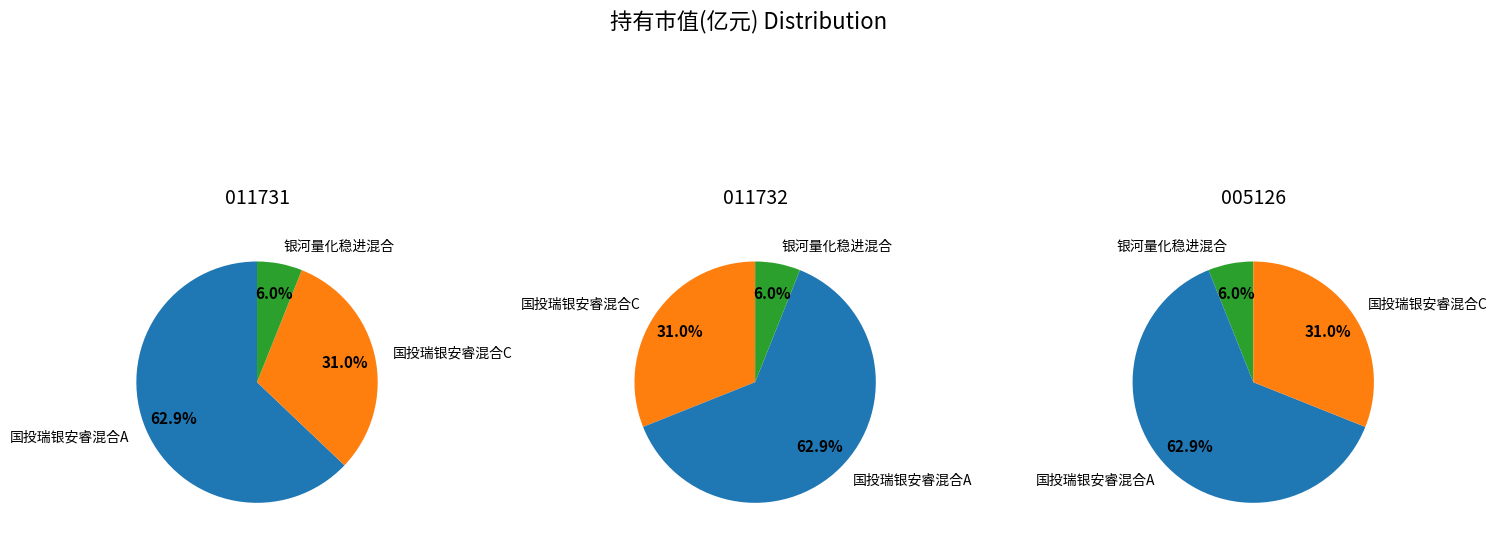

To the nearest percent, what portion does 国投瑞银安睿混合C represent?

31%